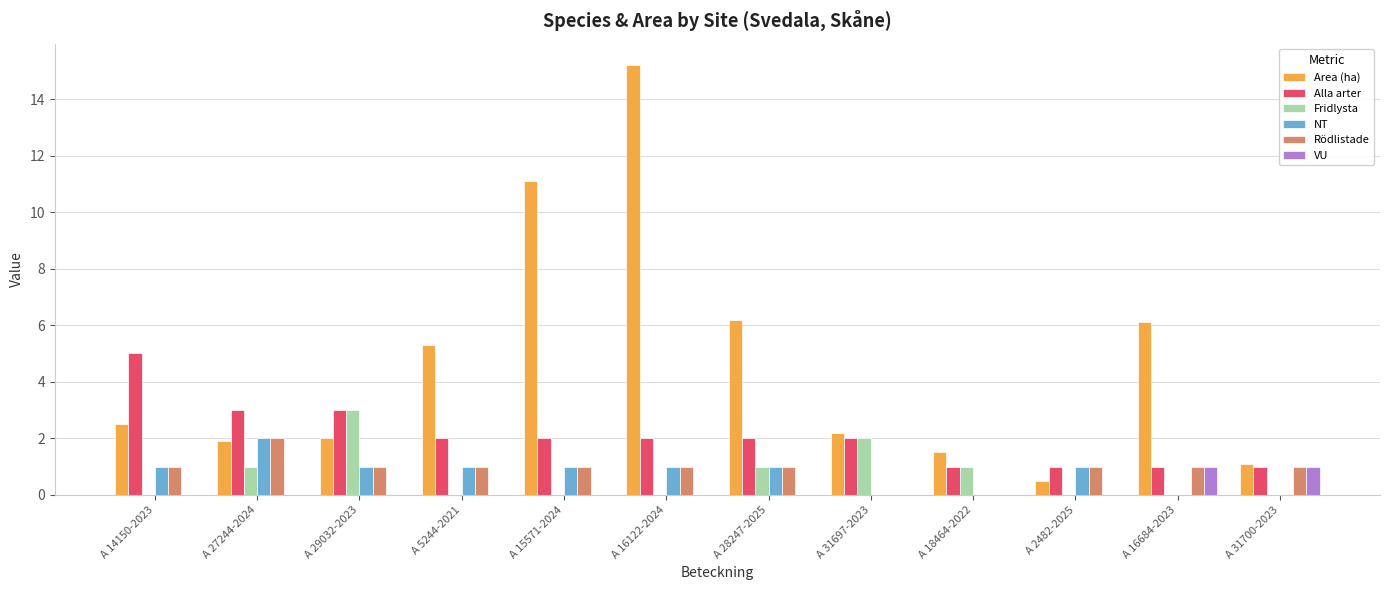

Reading left to right, list all the values displayed in this chart.

Area (ha): 2.5	1.9	2.0	5.3	11.1	15.2	6.2	2.2	1.5	0.5	6.1	1.1
Alla arter: 5.0	3.0	3.0	2.0	2.0	2.0	2.0	2.0	1.0	1.0	1.0	1.0
Fridlysta: 0.0	1.0	3.0	0.0	0.0	0.0	1.0	2.0	1.0	0.0	0.0	0.0
NT: 1.0	2.0	1.0	1.0	1.0	1.0	1.0	0.0	0.0	1.0	0.0	0.0
Rödlistade: 1.0	2.0	1.0	1.0	1.0	1.0	1.0	0.0	0.0	1.0	1.0	1.0
VU: 0.0	0.0	0.0	0.0	0.0	0.0	0.0	0.0	0.0	0.0	1.0	1.0